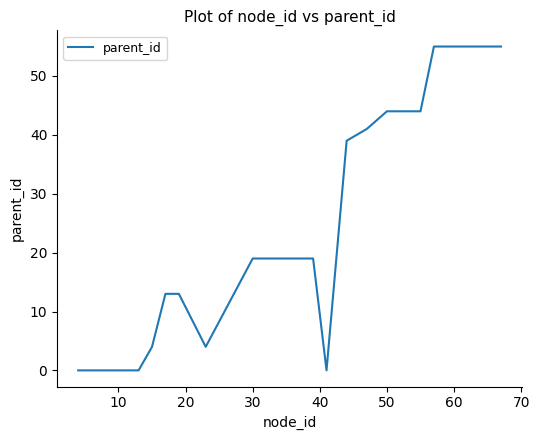

What is the greatest value displayed?

55